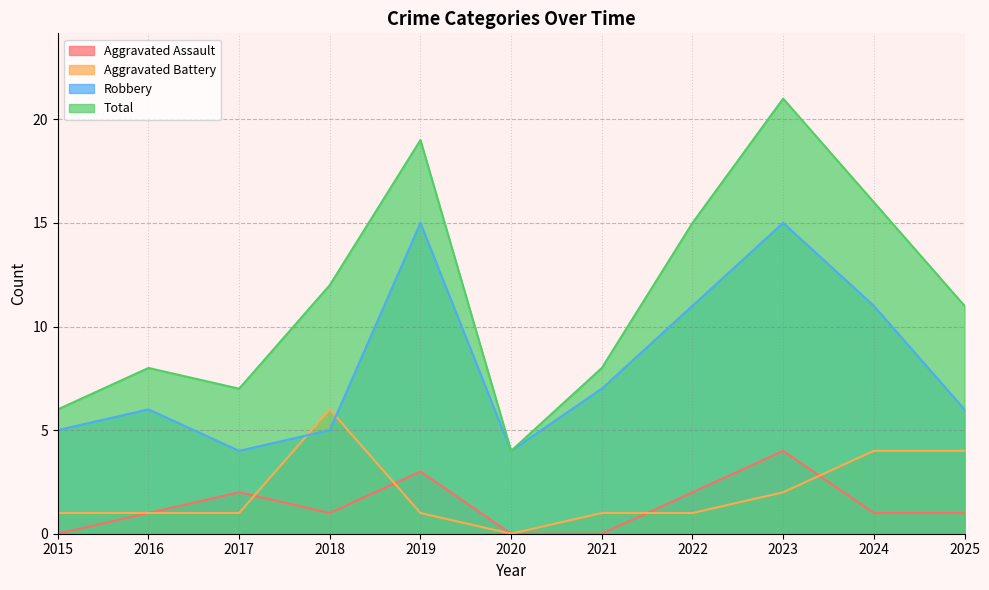

Does the chart display data point markers on the line(s)?

No